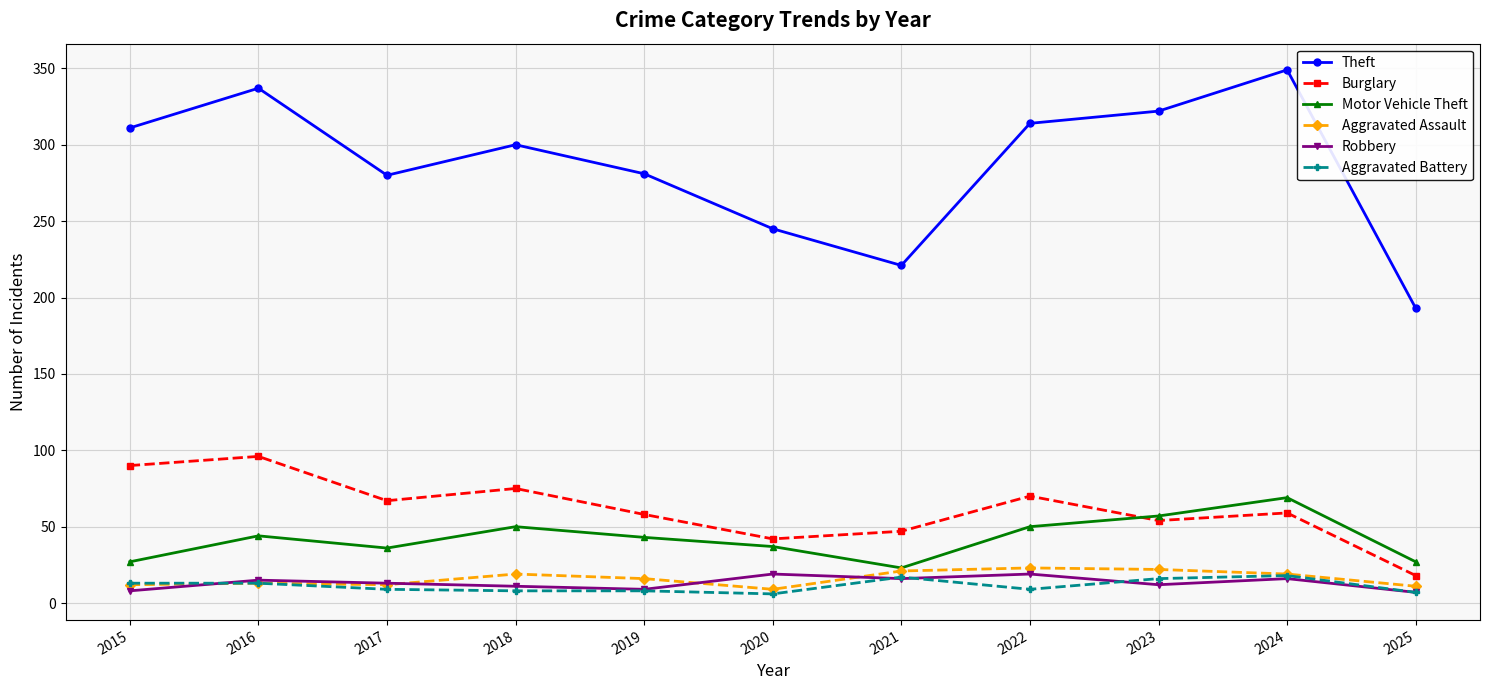

Which series has the largest total across all categories?

Theft